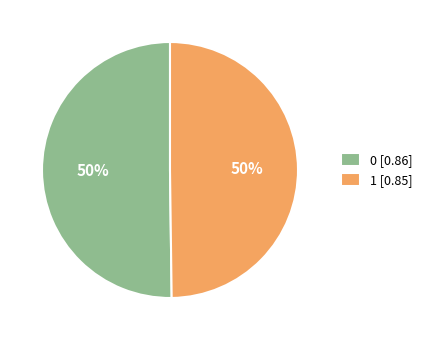

How many slices are in this pie chart?

2